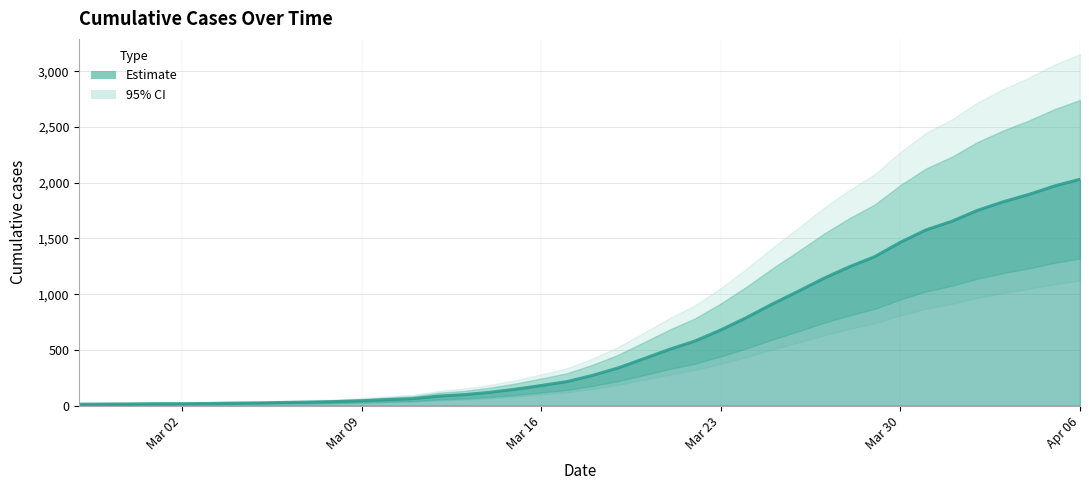

What is the sum of all values?

24656